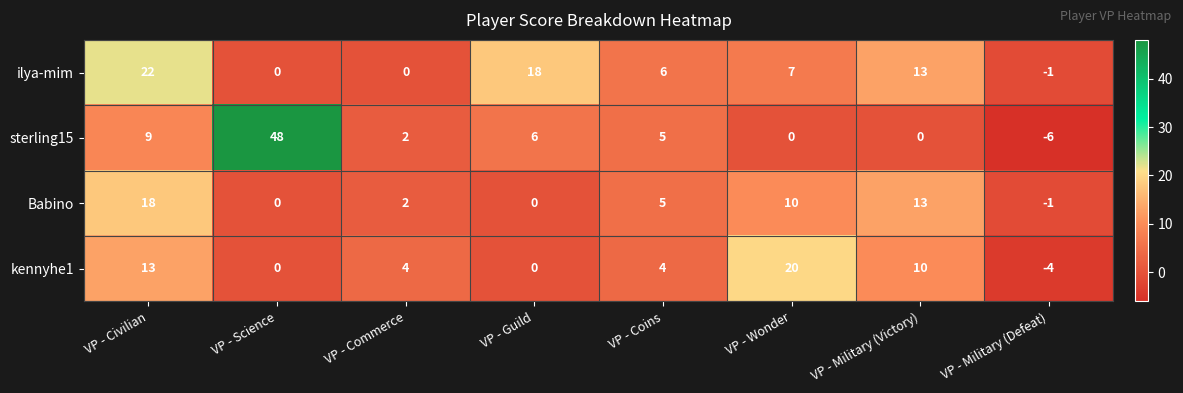

How many data points in sterling15 are less than 5?

4